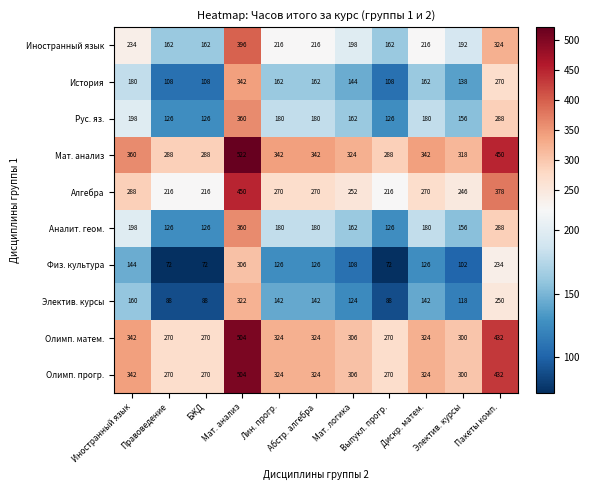

What is the average value of the Олимп. прогр. series?

333